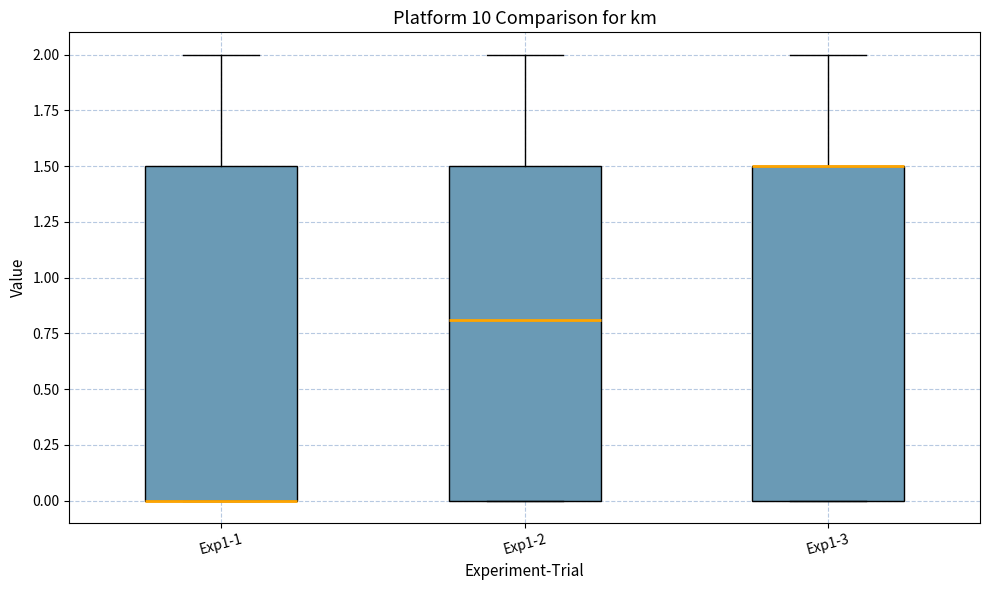

Reading left to right, read every box against the y-axis: the position of its median line, the range the box covers, and the ends of its whiskers. The values are not printed on the chart, so give them approximately, as read against the axis.

Exp1-1: median 0.0 (drawn on the box's lower edge), box 0.0 to 1.5, whiskers 0.0 to 2.0
Exp1-2: median 0.8, box 0.0 to 1.5, whiskers 0.0 to 2.0
Exp1-3: median 1.5 (drawn on the box's upper edge), box 0.0 to 1.5, whiskers 0.0 to 2.0